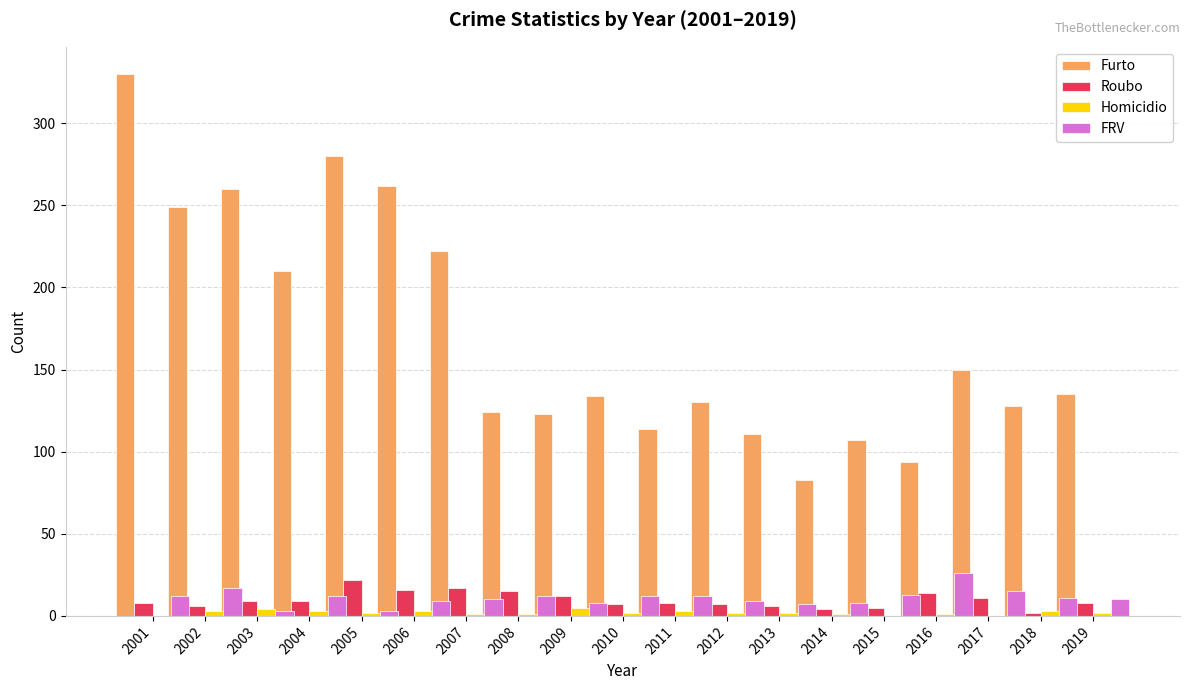

True or false: FRV has a value of 5 at 2015.

False